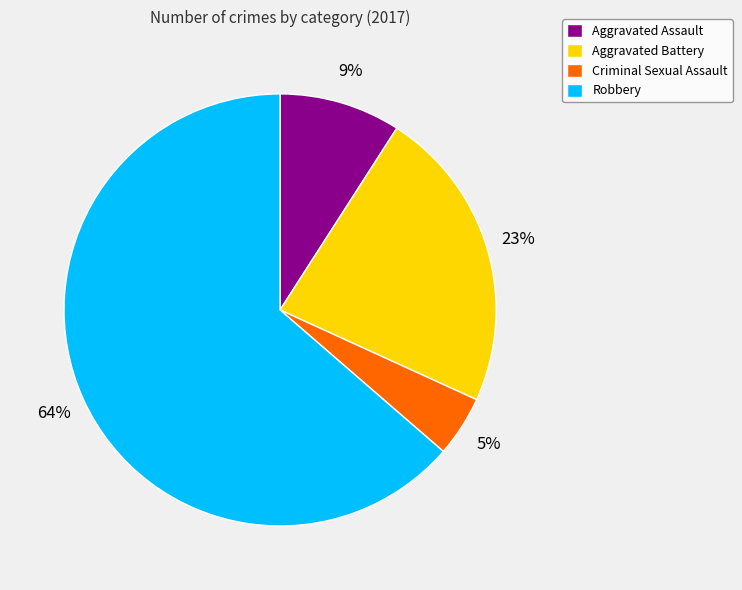

Is there any slice that represents more than half of the pie?

Yes